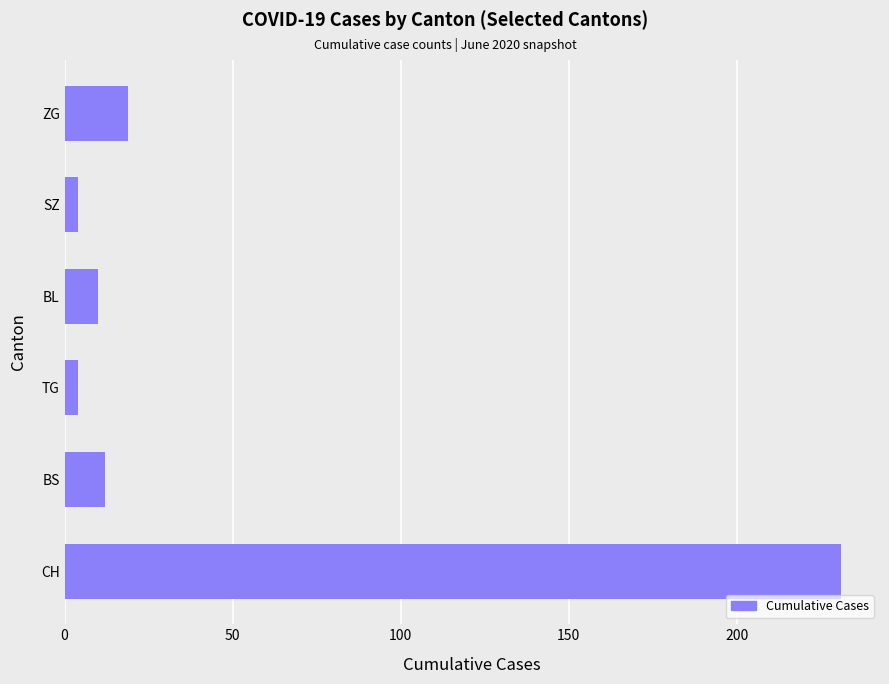

What is the greatest value displayed?

231